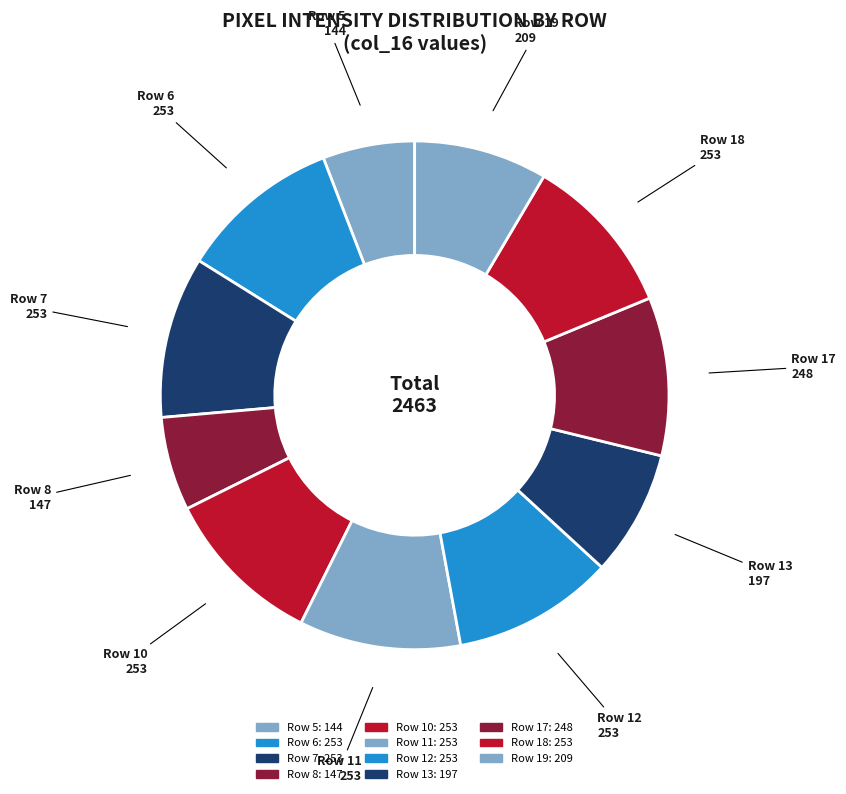

How many slices are in this pie chart?

11